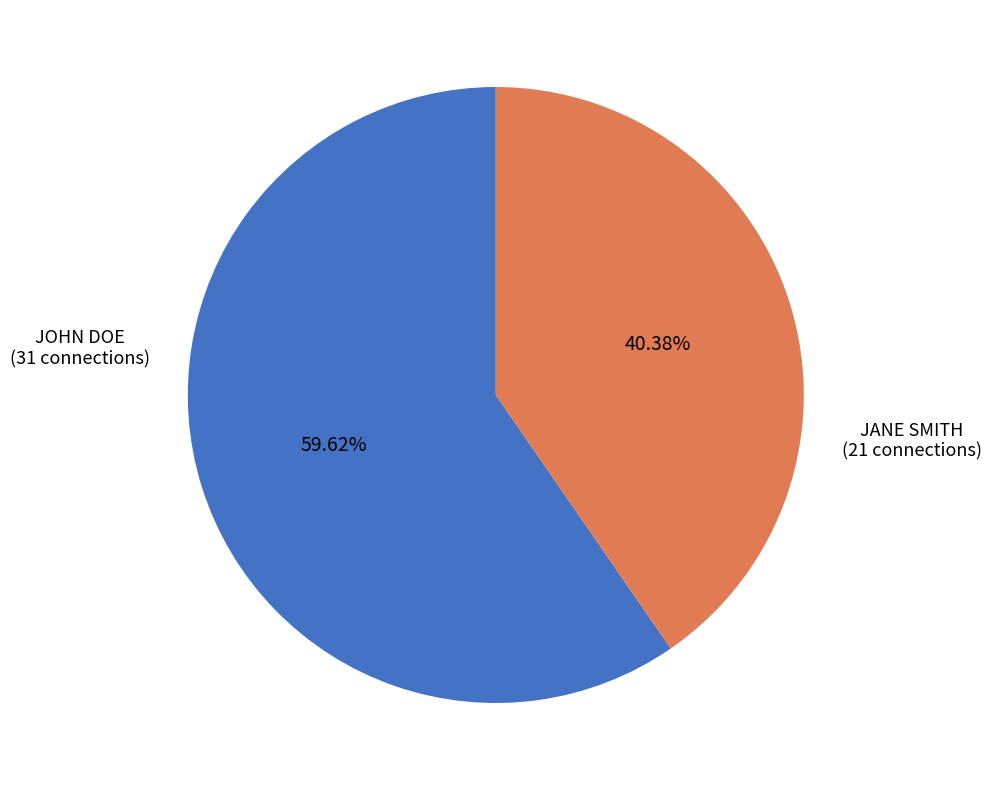

Rank the categories by value from lowest to highest.

JANE SMITH, JOHN DOE